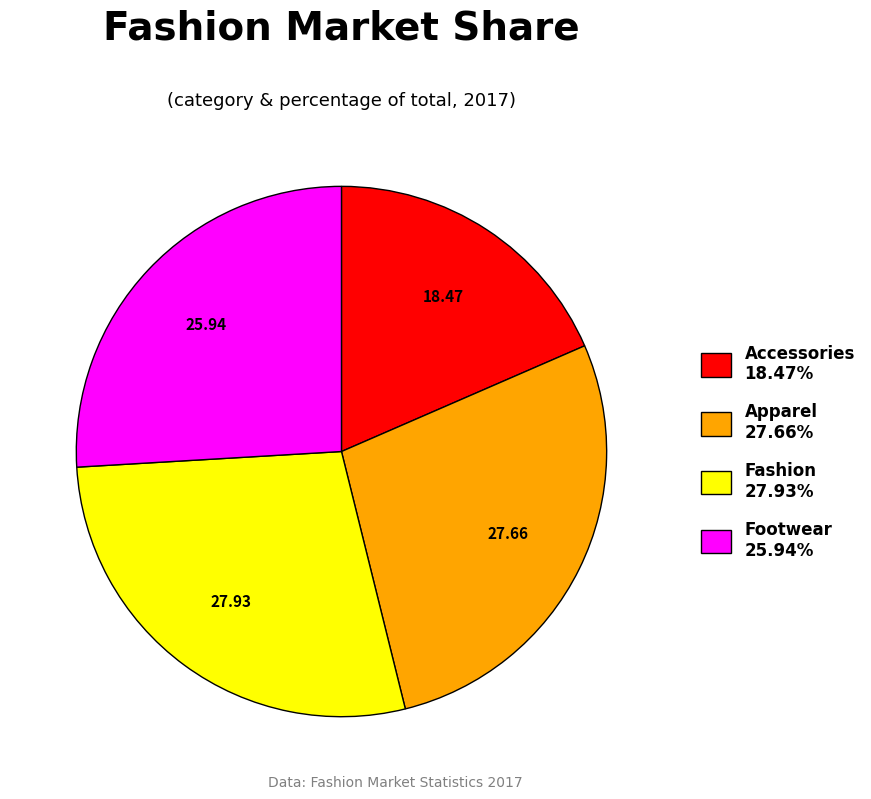

Does Footwear account for over 50% of the chart?

No